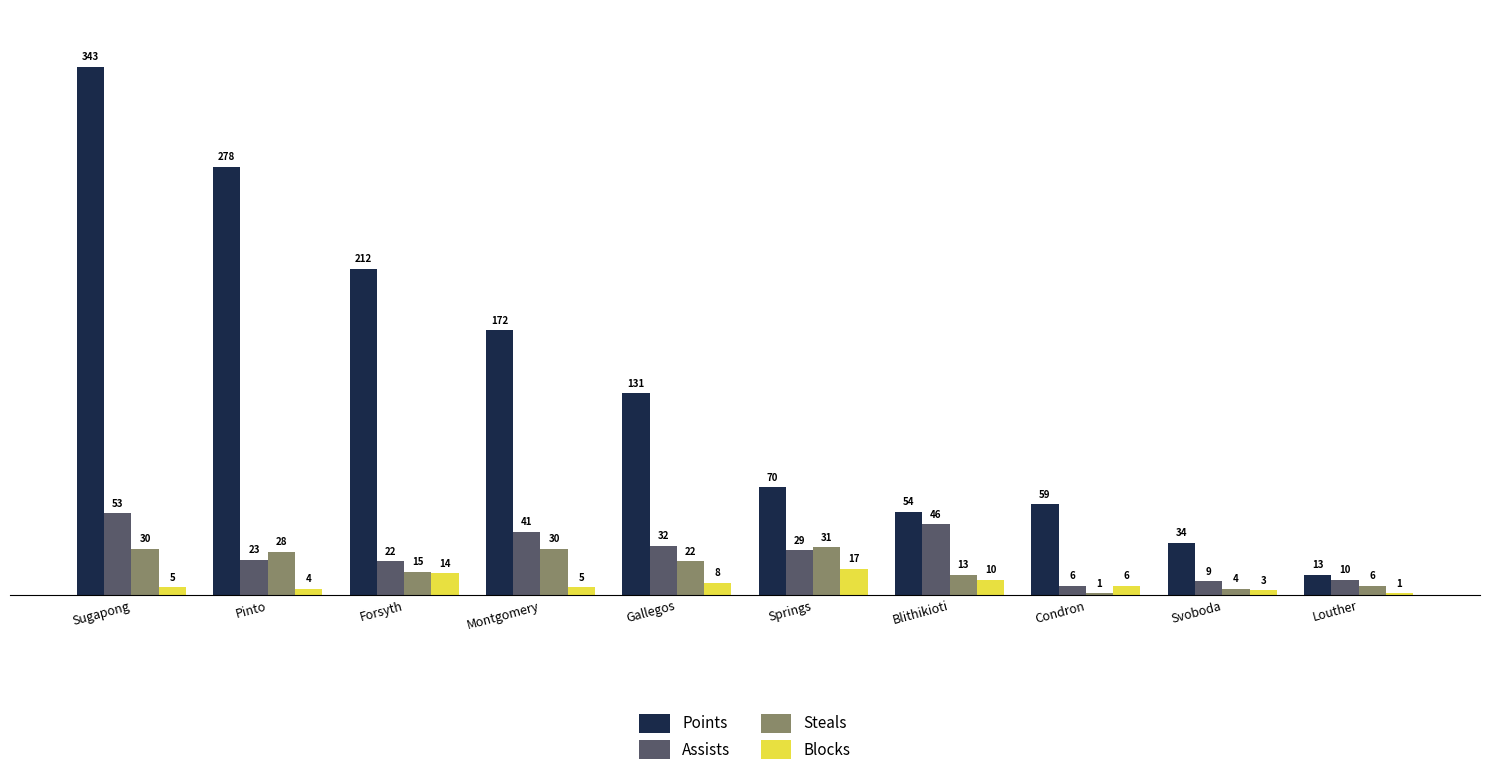

The value of Points at Forsyth is 295. True or false?

False